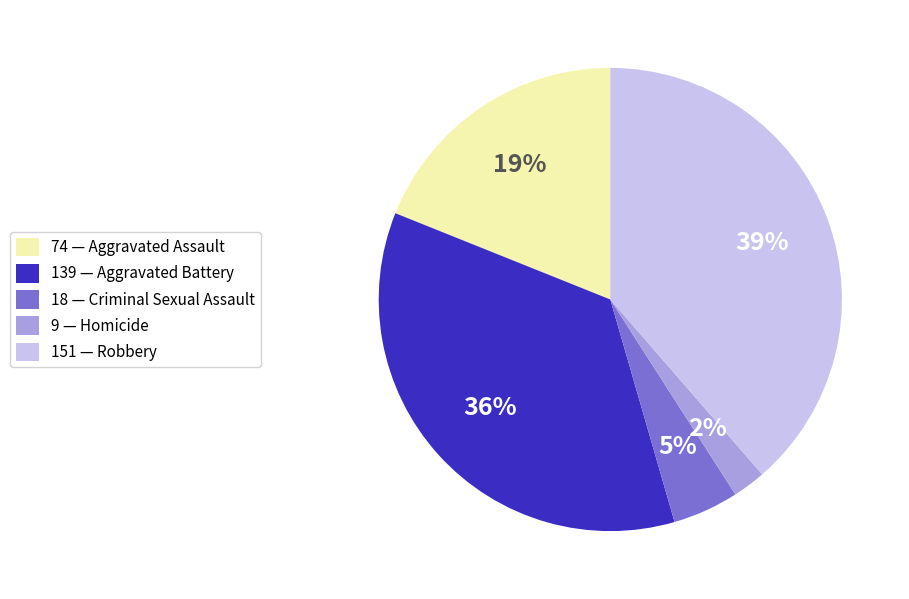

Which has a higher value, 18 — Criminal Sexual Assault or 9 — Homicide?

18 — Criminal Sexual Assault